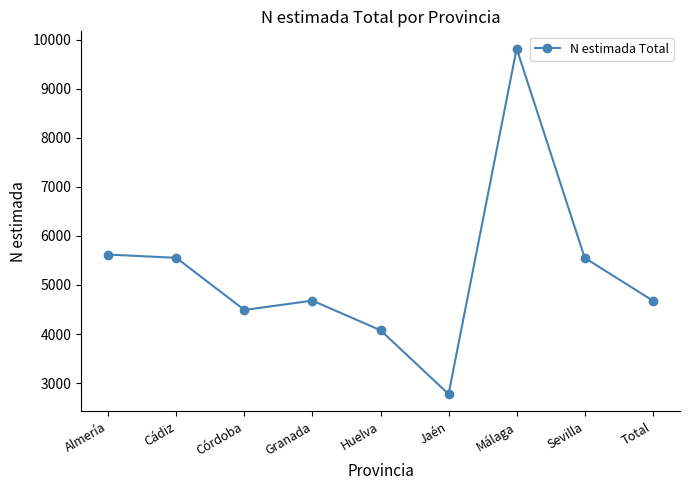

How many interior local valleys (lower than both neighbors) does the data have?

2